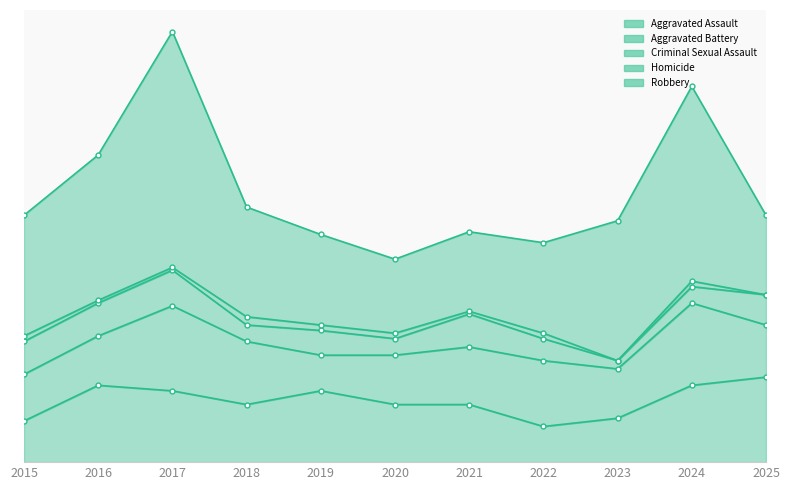

The value of Homicide at 2025 is 0. True or false?

True